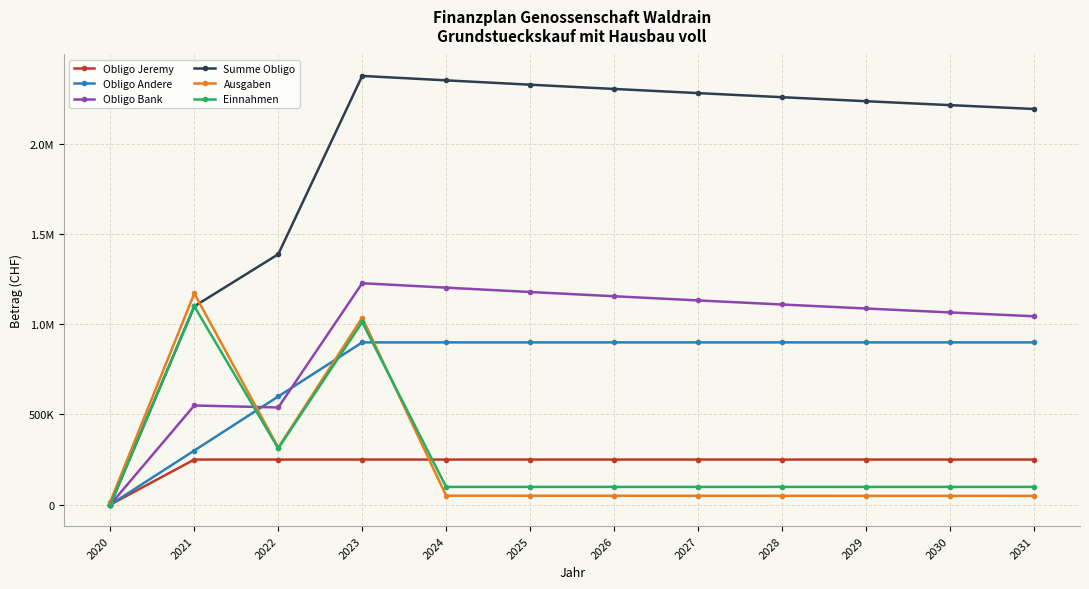

What are all the series names shown in the legend?

Obligo Jeremy, Obligo Andere, Obligo Bank, Summe Obligo, Ausgaben, Einnahmen